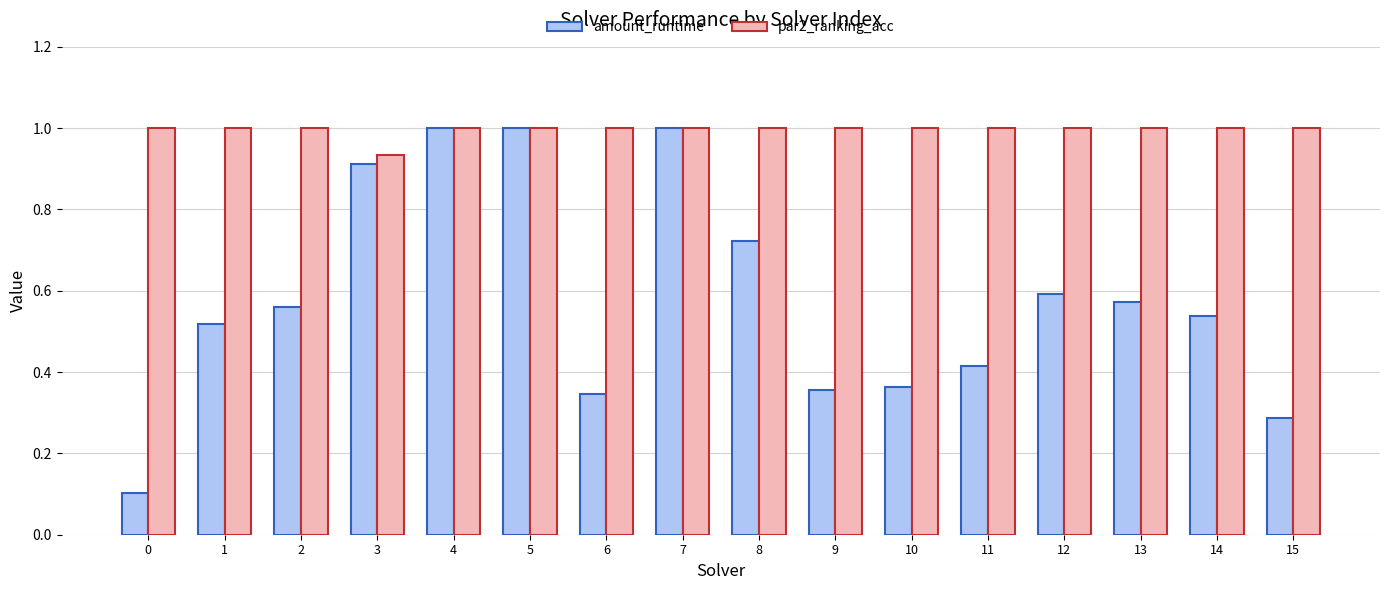

What is the value of the par2_ranking_acc bar at the 7th from the left?

1.0